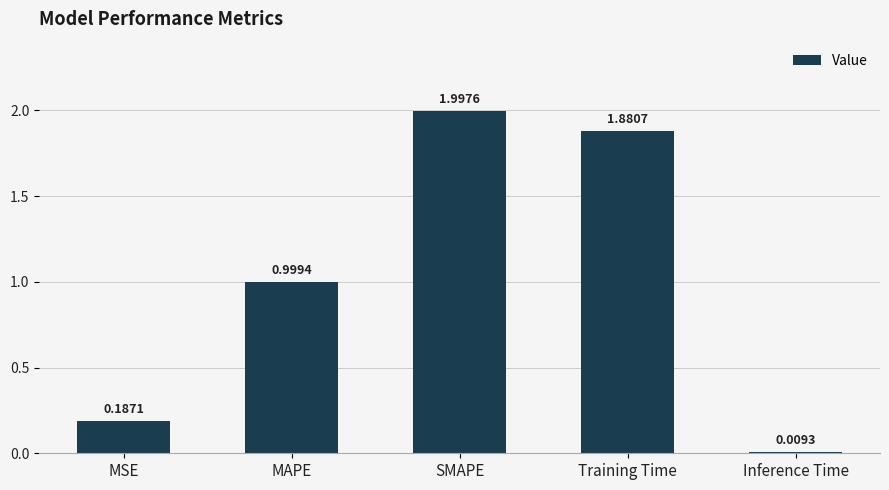

Which label corresponds to the smallest value in the chart?

Inference Time